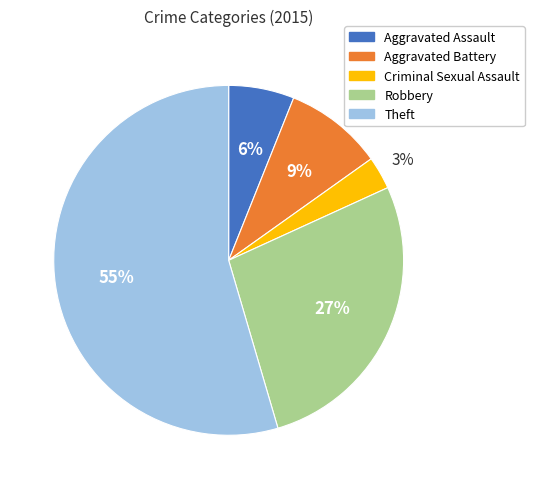

Which slice is the largest?

Theft